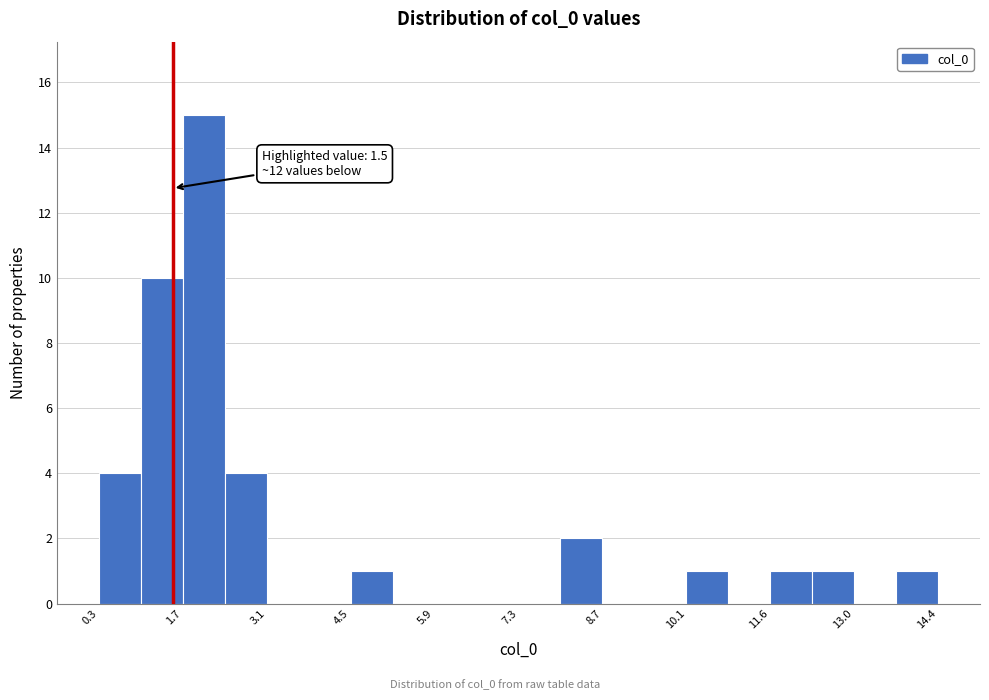

Around what value on the x-axis is the tallest bar? Give the approximate position of its centre, as read against the axis.

2.0